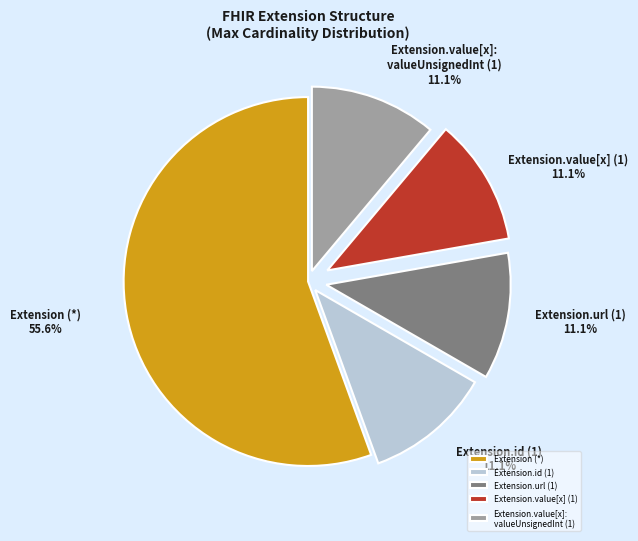

Which category has the biggest portion of the pie?

Extension (*)